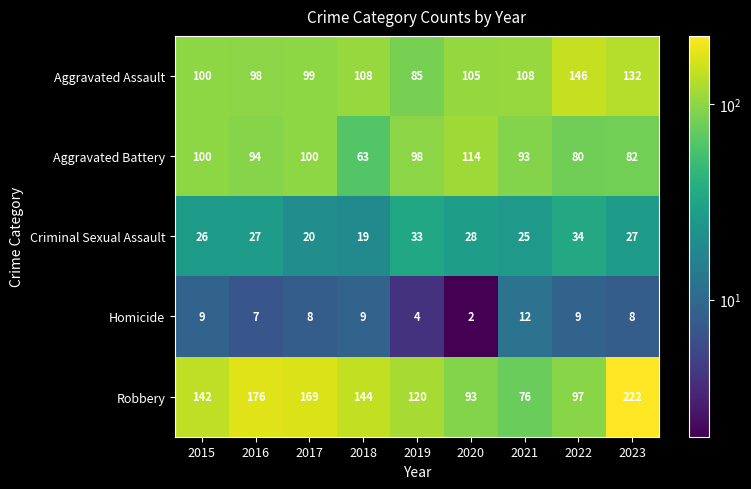

What is the smallest value displayed?

2